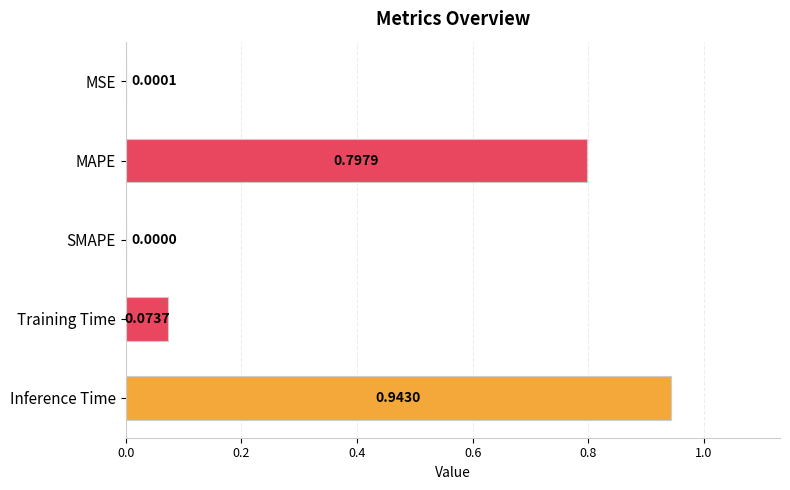

How many values are above zero?

4